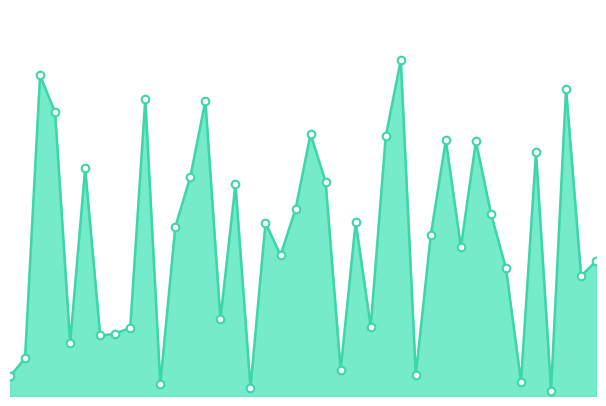

How many lines are shown in the chart?

1